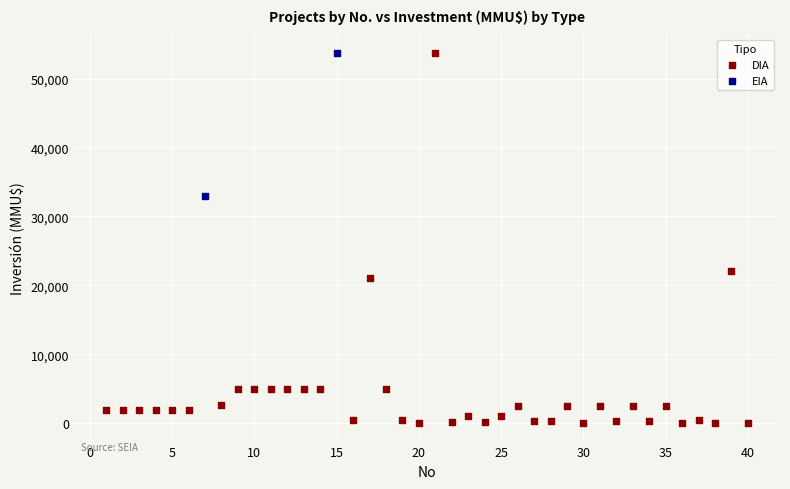

What are all the series names shown in the legend?

DIA, EIA